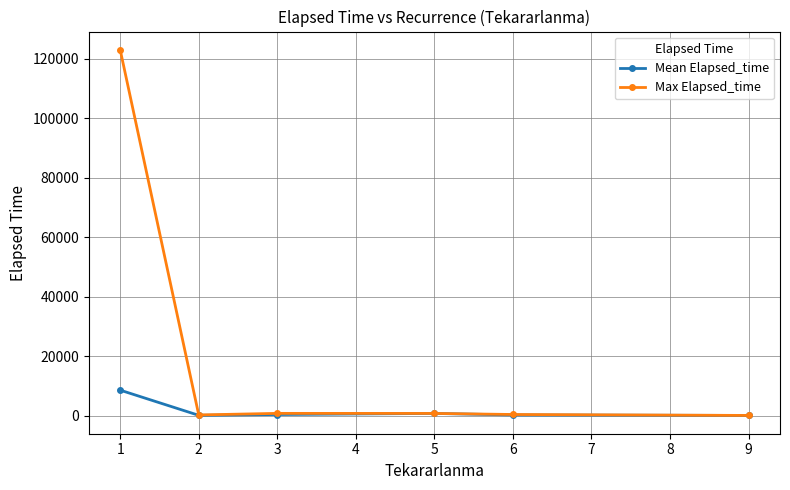

List the series in order of their overall mean, lowest first.

Mean Elapsed_time, Max Elapsed_time